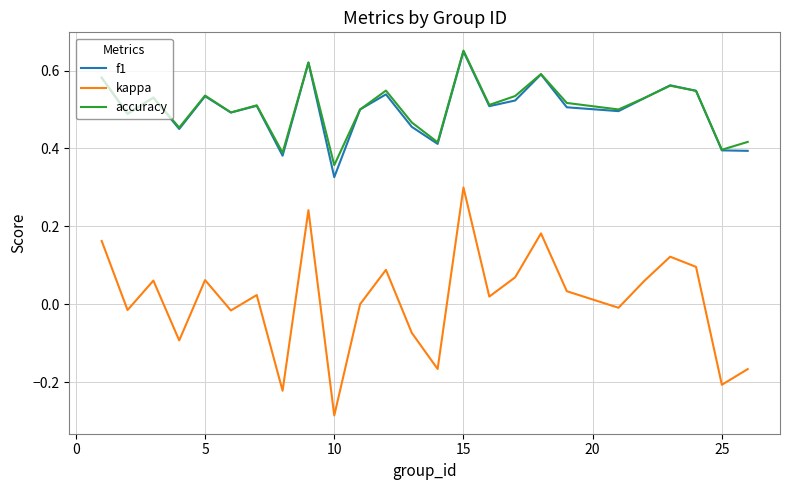

True or false: accuracy and kappa cross at least once.

False